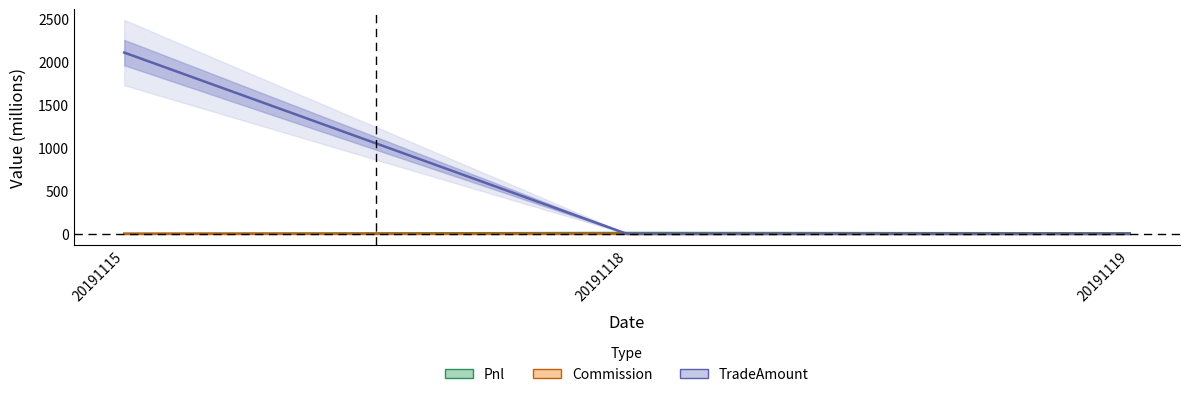

What are all the series names shown in the legend?

Pnl, Commission, TradeAmount